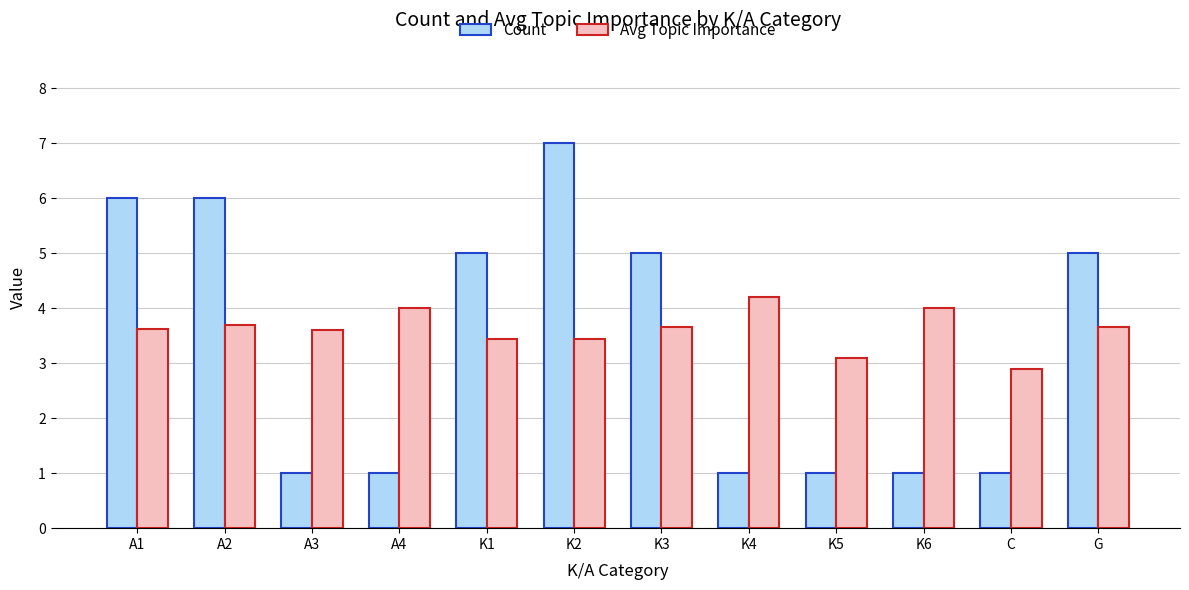

Reading left to right, list all the values displayed in this chart.

Count: A1=6.0	A2=6.0	A3=1.0	A4=1.0	K1=5.0	K2=7.0	K3=5.0	K4=1.0	K5=1.0	K6=1.0	C=1.0	G=5.0
Avg Topic Importance: A1=3.6	A2=3.7	A3=3.6	A4=4.0	K1=3.4	K2=3.4	K3=3.7	K4=4.2	K5=3.1	K6=4.0	C=2.9	G=3.7